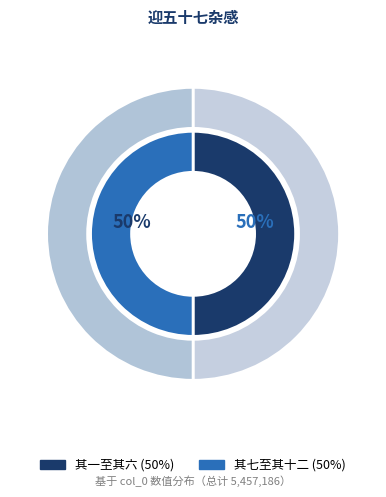

Is it true that 迎五十七杂感 其一 is 21% of the pie?

False